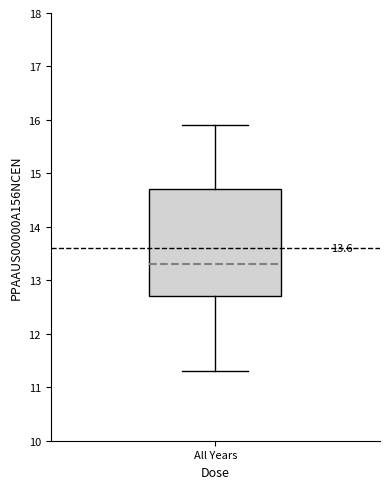

Where does the lower whisker of the box for All Years end on the y-axis? The values are not printed on the chart, so give them approximately, as read against the axis.

11.3